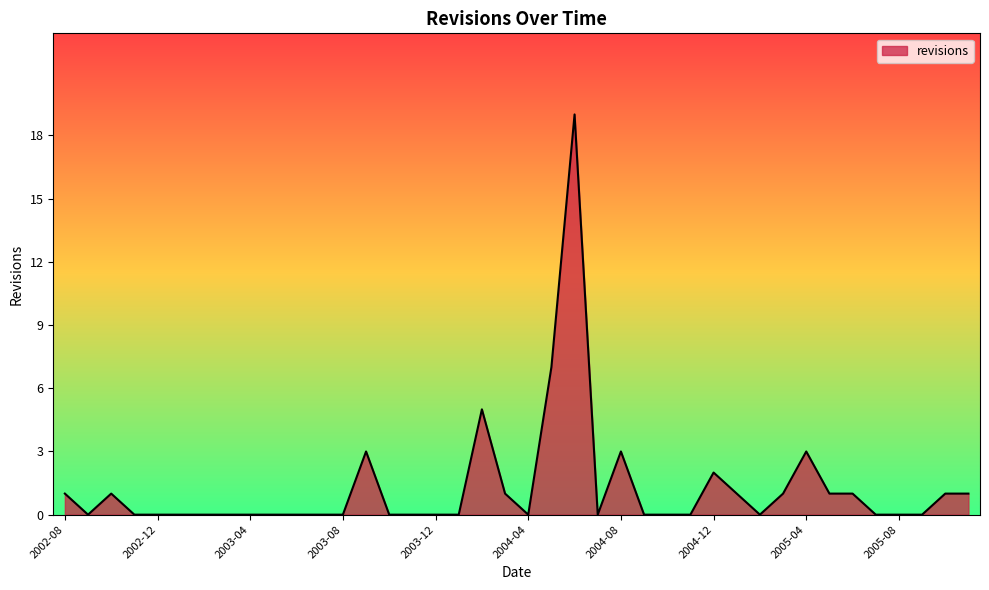

What is the greatest value displayed?

19